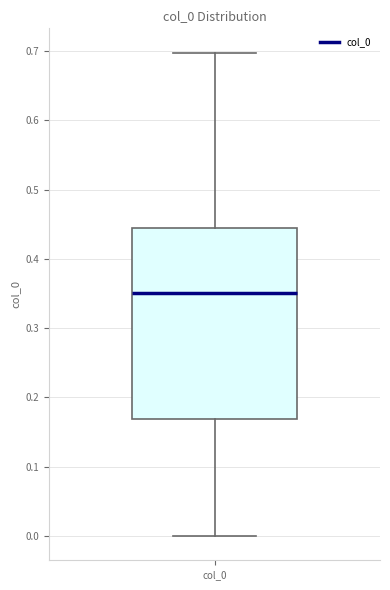

Read this box plot against the y-axis: the position of the median line, the range covered by the box, and the ends of both whiskers. The values are not printed on the chart, so give them approximately, as read against the axis.

median 0.35, box 0.17 to 0.44, whiskers 0.00 to 0.70